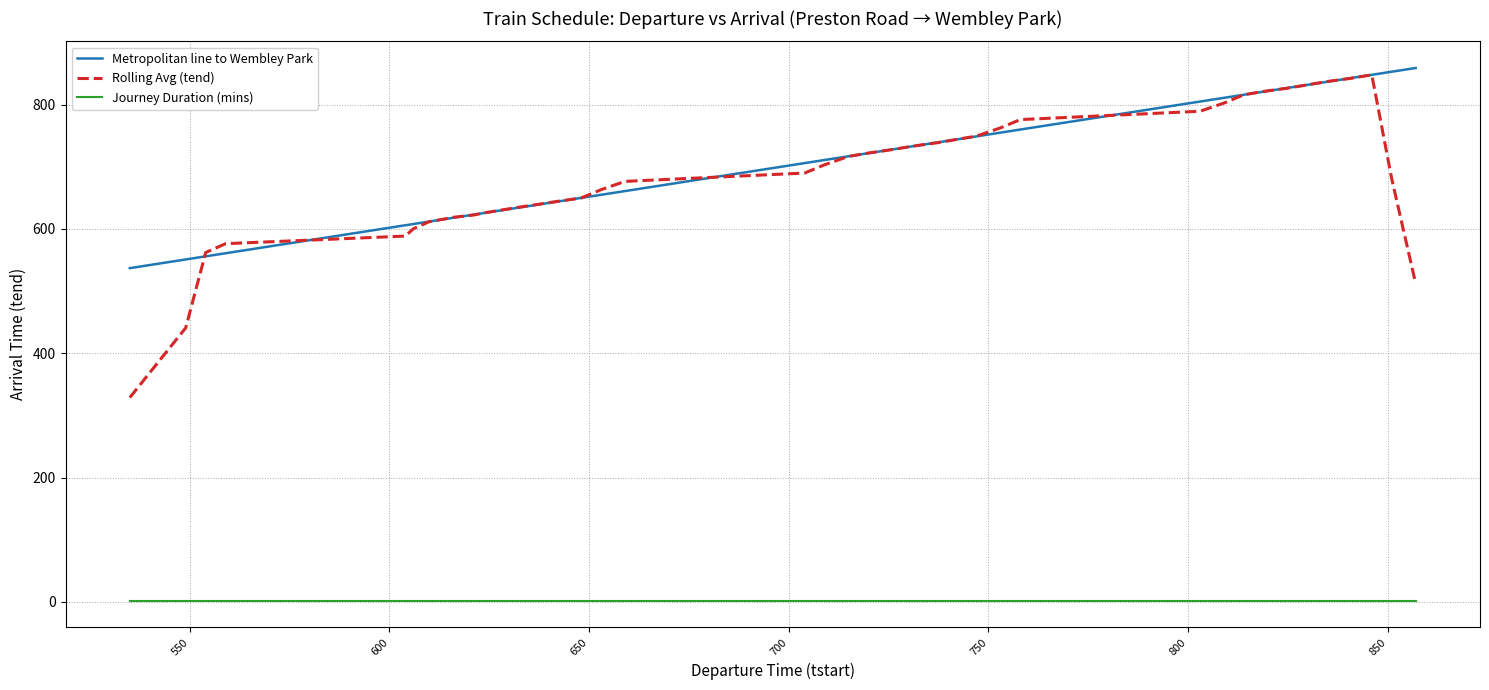

True or false: Journey Duration (mins) and Rolling Avg (tend) cross at least once.

False